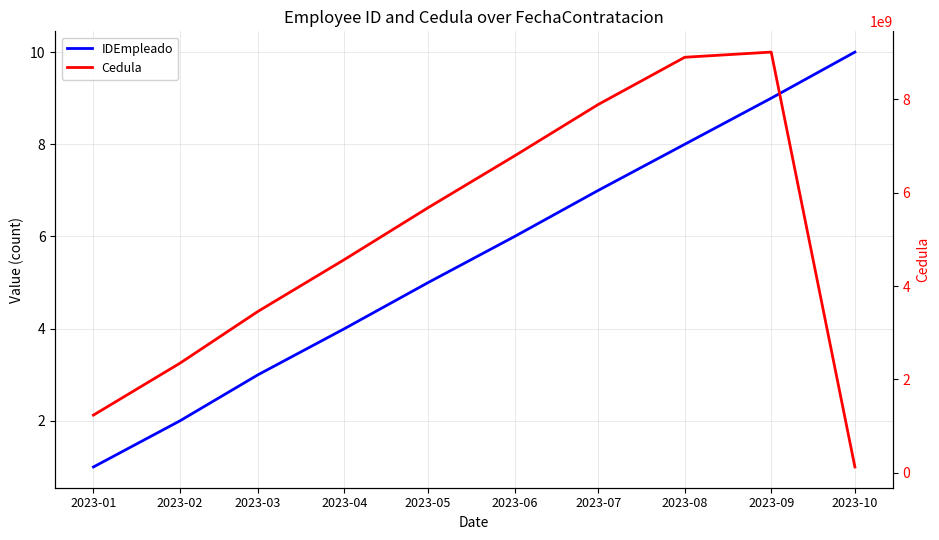

Which category has the highest value in the IDEmpleado series?

2023-10